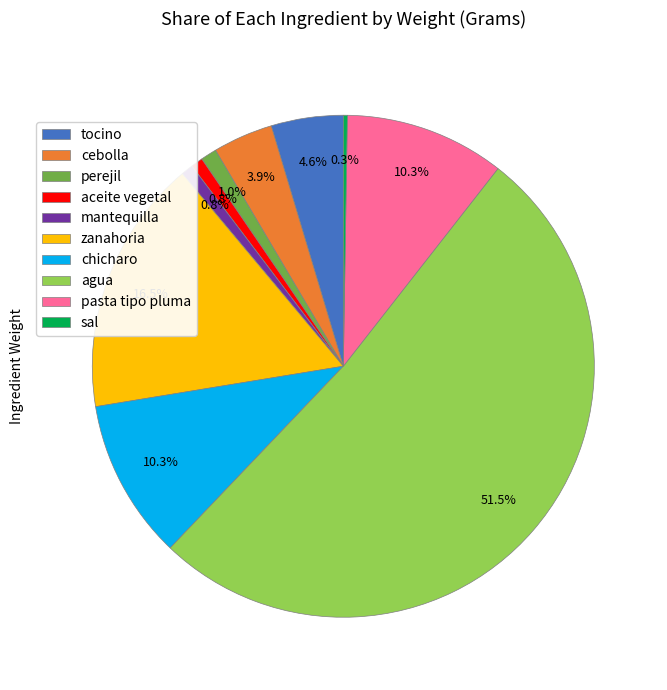

Which has a higher value, zanahoria or cebolla?

zanahoria